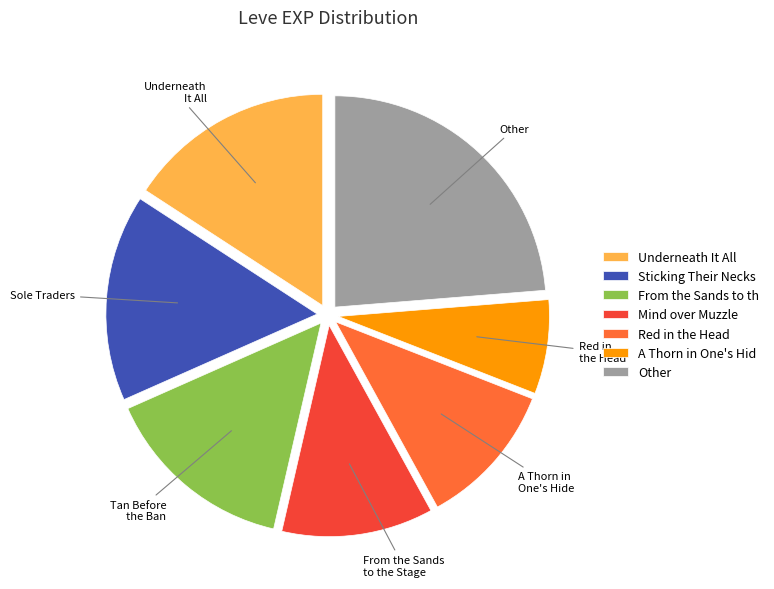

True or false: Mind over Muzzle accounts for 1% of the total.

False